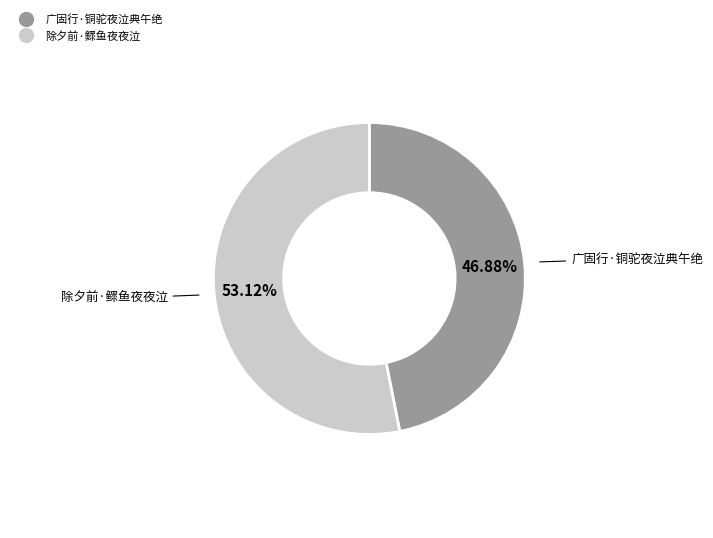

Which slice is the largest?

除夕前·鳏鱼夜夜泣